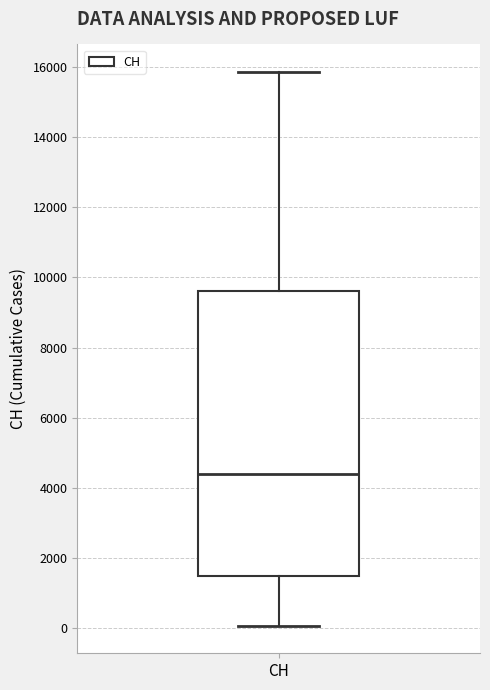

Transcribe this box plot: give where the median line is, the range the box spans, and where the two whiskers end, as read against the y-axis. The values are not printed on the chart, so give them approximately, as read against the axis.

median 4400, box 1400 to 9600, whiskers 0 to 15800